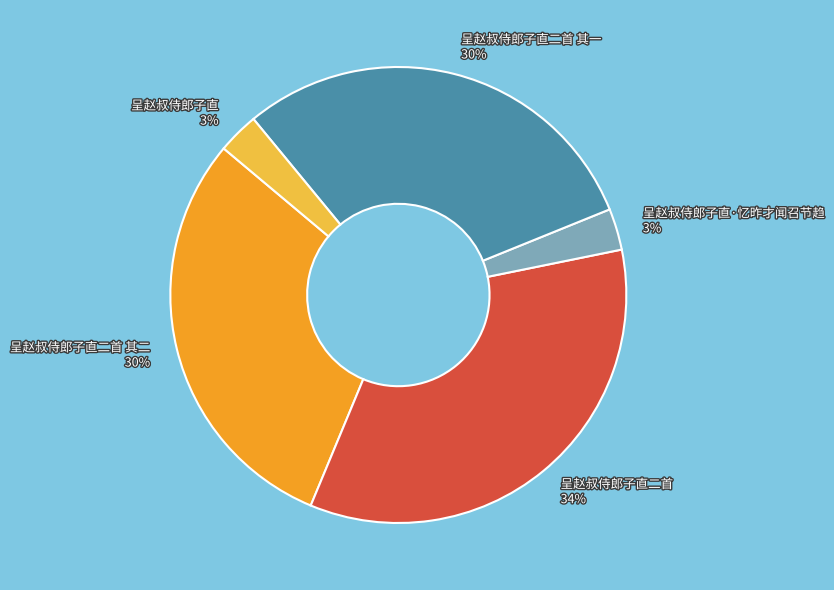

Is the sum of 呈赵叔侍郎子直·忆昨才闻召节趋 and 呈赵叔侍郎子直 greater than half?

No